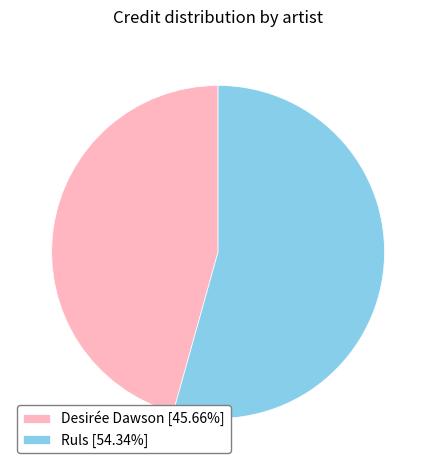

Combined, do Ruls [54.34%] and Desirée Dawson [45.66%] account for over 50%?

Yes